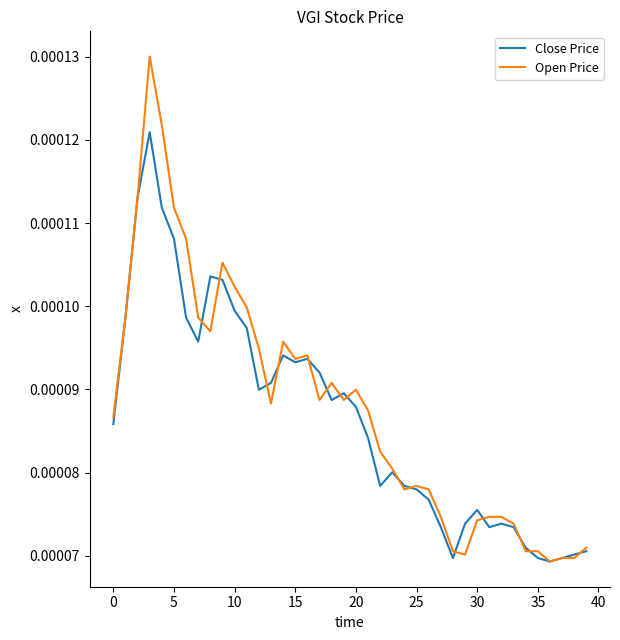

List the series in order of their peak value, lowest first.

Close Price, Open Price